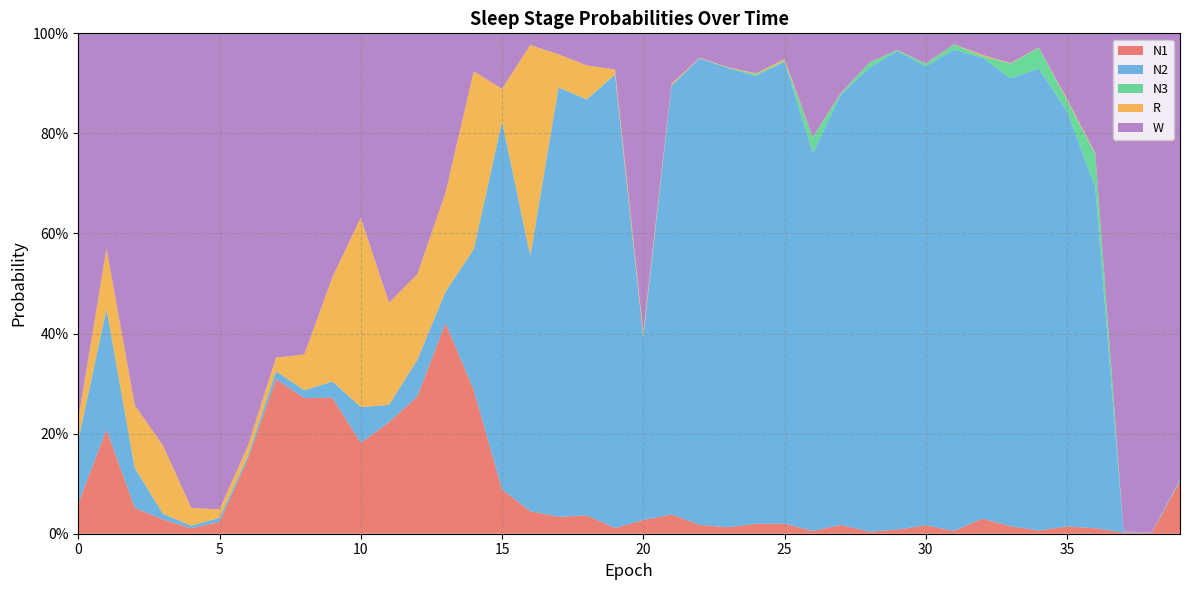

Reading right to left, what are all the values shown in this chart?

N1: 0.1	0.0	0.0	0.0	0.0	0.0	0.0	0.0	0.0	0.0	0.0	0.0	0.0	0.0	0.0	0.0	0.0	0.0	0.0	0.0	0.0	0.0	0.0	0.0	0.1	0.3	0.4	0.3	0.2	0.2	0.3	0.3	0.3	0.1	0.0	0.0	0.0	0.1	0.2	0.1
N2: 0.0	0.0	0.0	0.7	0.8	0.9	0.9	0.9	1.0	0.9	1.0	0.9	0.9	0.8	0.9	0.9	0.9	0.9	0.9	0.4	0.9	0.8	0.9	0.5	0.7	0.3	0.1	0.1	0.0	0.1	0.0	0.0	0.0	0.0	0.0	0.0	0.0	0.1	0.2	0.1
N3: 0.0	0.0	0.0	0.1	0.0	0.0	0.0	0.0	0.0	0.0	0.0	0.0	0.0	0.0	0.0	0.0	0.0	0.0	0.0	0.0	0.0	0.0	0.0	0.0	0.0	0.0	0.0	0.0	0.0	0.0	0.0	0.0	0.0	0.0	0.0	0.0	0.0	0.0	0.0	0.0
R: 0.0	0.0	0.0	0.0	0.0	0.0	0.0	0.0	0.0	0.0	0.0	0.0	0.0	0.0	0.0	0.0	0.0	0.0	0.0	0.0	0.0	0.1	0.1	0.4	0.1	0.4	0.2	0.2	0.2	0.4	0.2	0.1	0.0	0.0	0.0	0.0	0.1	0.1	0.1	0.0
W: 0.9	1.0	1.0	0.2	0.1	0.0	0.1	0.0	0.0	0.1	0.0	0.1	0.1	0.2	0.1	0.1	0.1	0.0	0.1	0.6	0.1	0.1	0.0	0.0	0.1	0.1	0.3	0.5	0.5	0.4	0.5	0.6	0.6	0.8	1.0	0.9	0.8	0.7	0.4	0.8